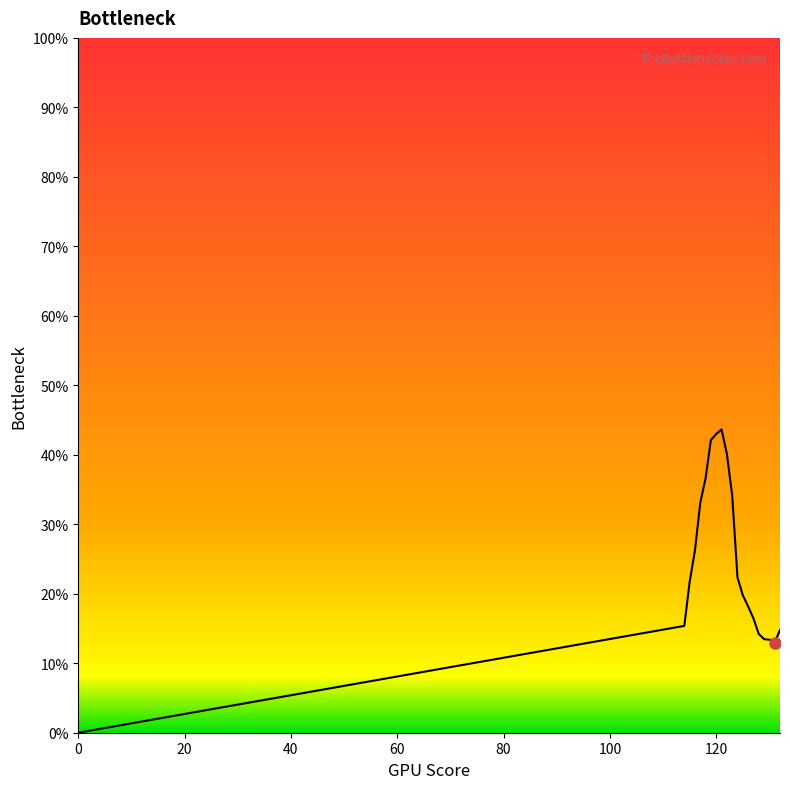

Count the values in the range 0 to 1.

20